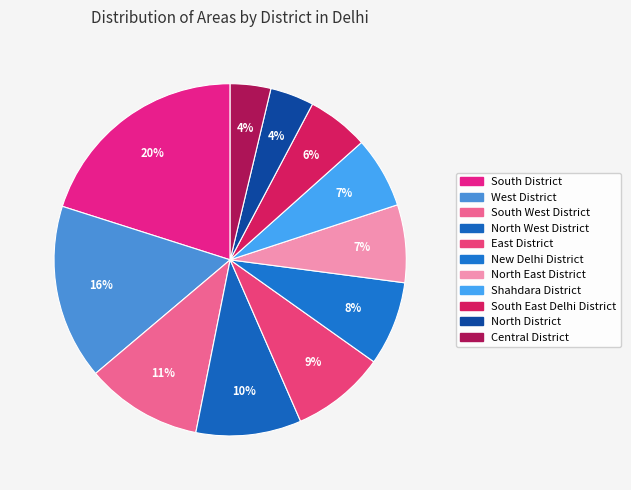

Do South District and North West District together represent more than half of the pie?

No